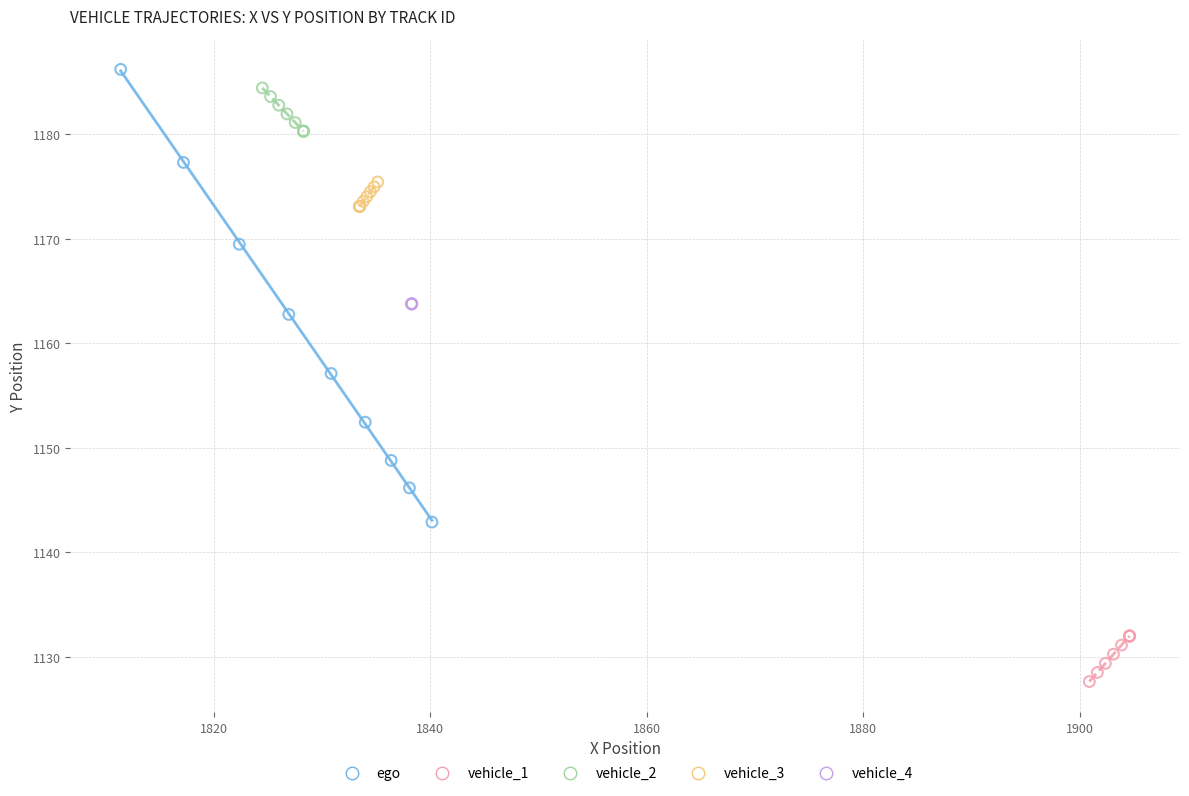

What are all the series names shown in the legend?

ego, vehicle_1, vehicle_2, vehicle_3, vehicle_4